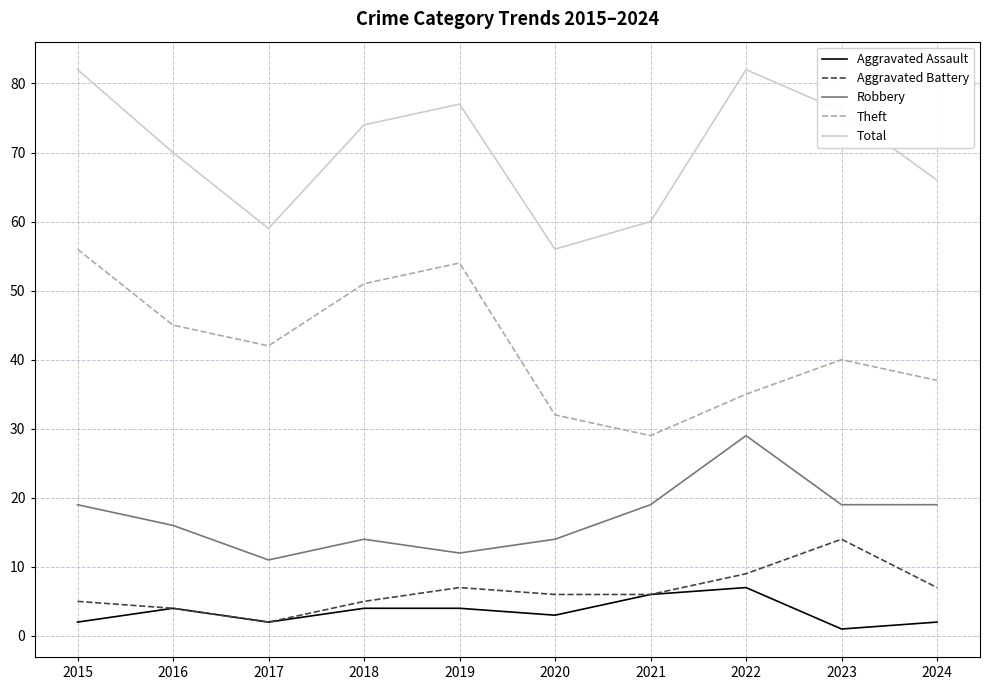

Where is the first local minimum for Total?

2017